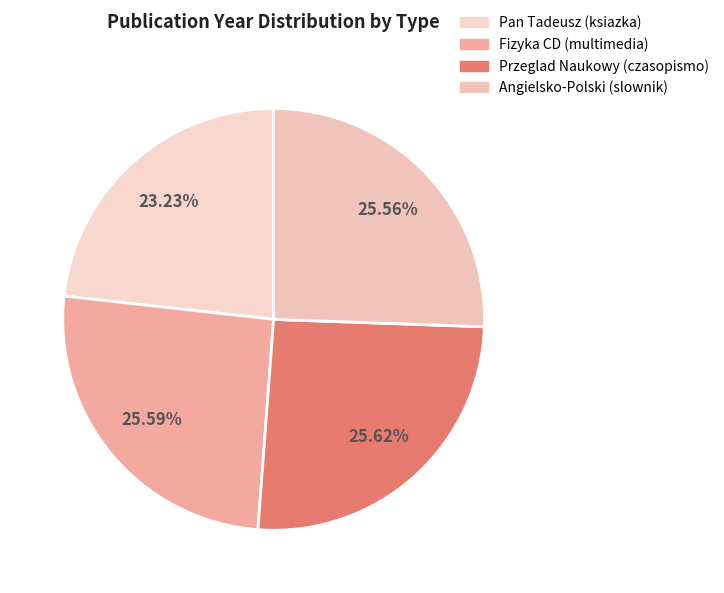

To the nearest percent, what portion does Pan Tadeusz (ksiazka) represent?

23%